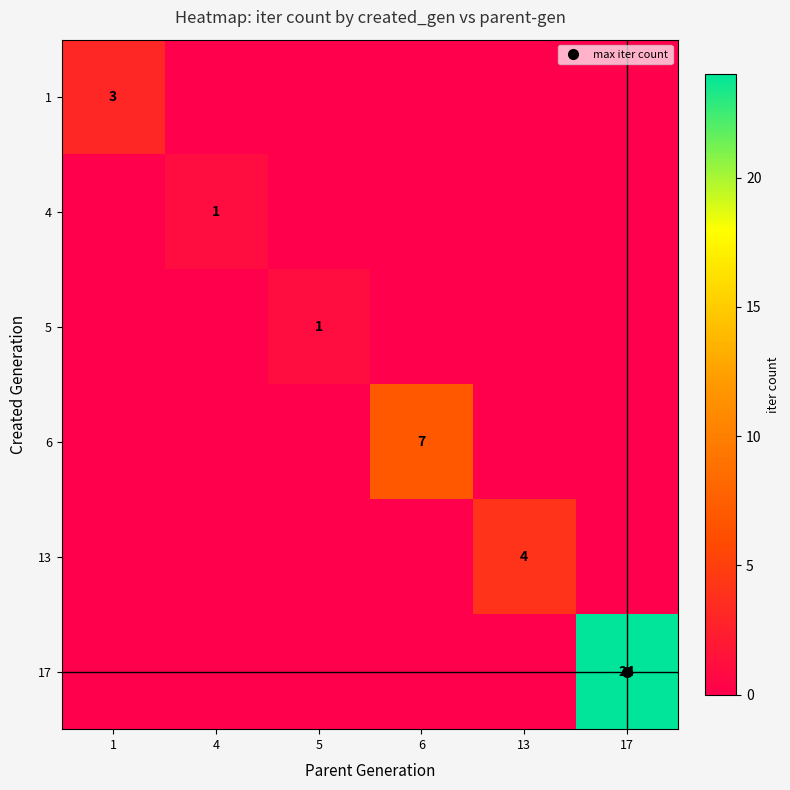

At how many categories does at least one series exceed 12?

1